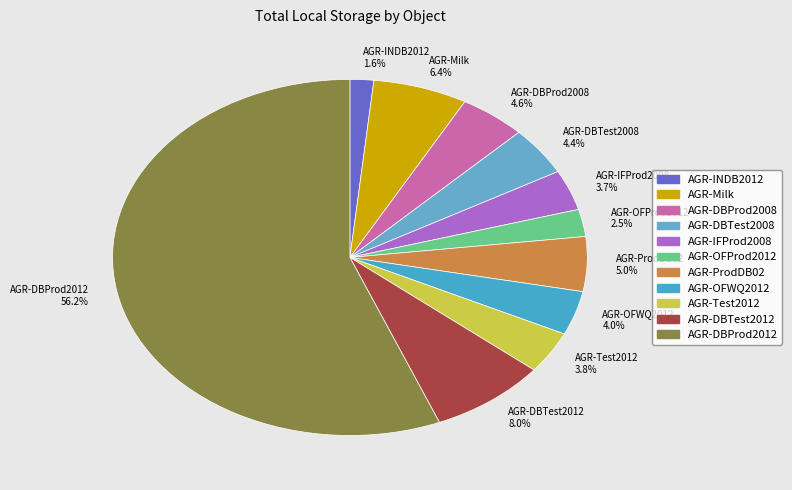

What is the majority slice?

AGR-DBProd2012